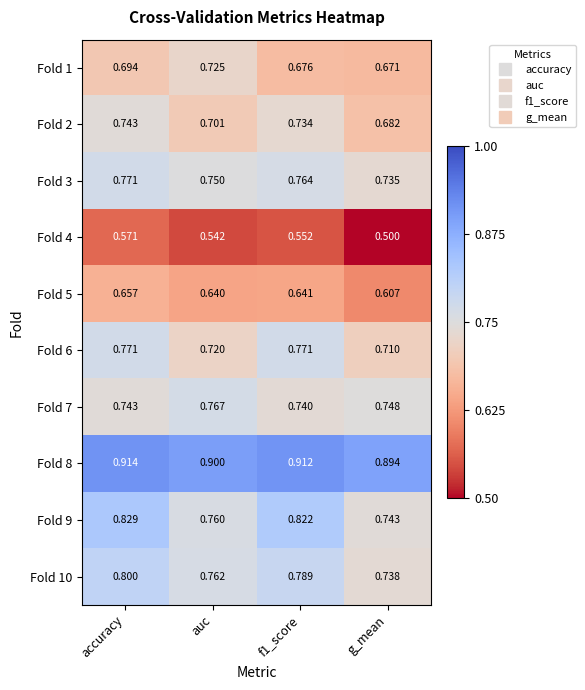

Which series changed the most between auc and f1_score?

Fold 9